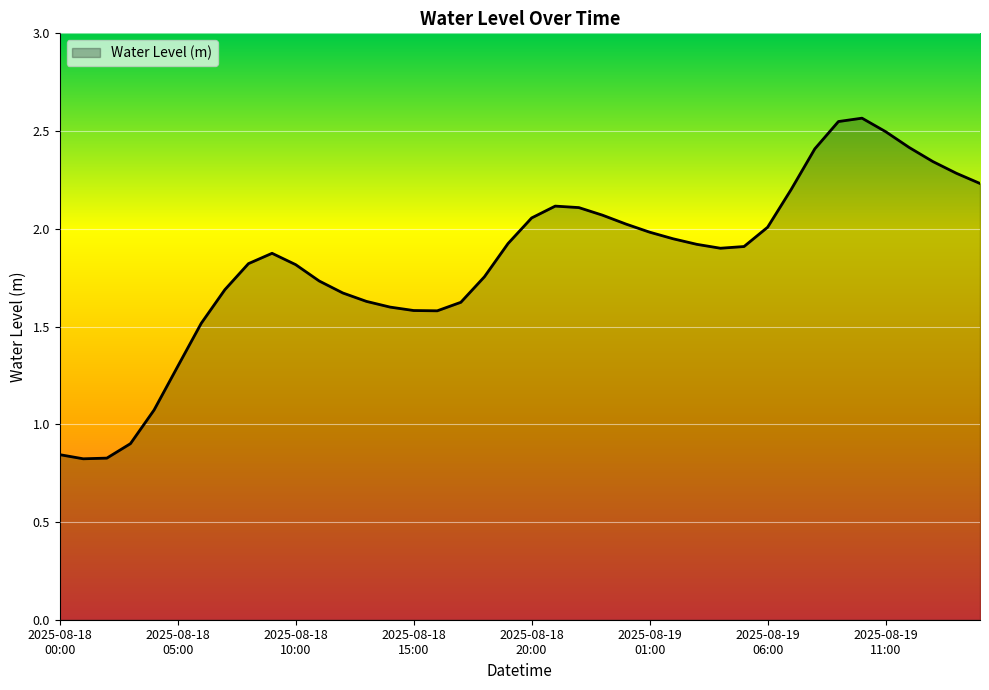

What is the difference between the maximum and minimum values?

1.7